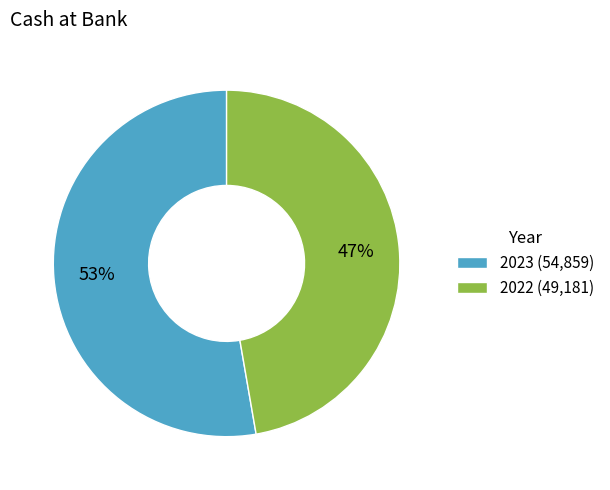

Is 2023 the majority of the pie?

Yes